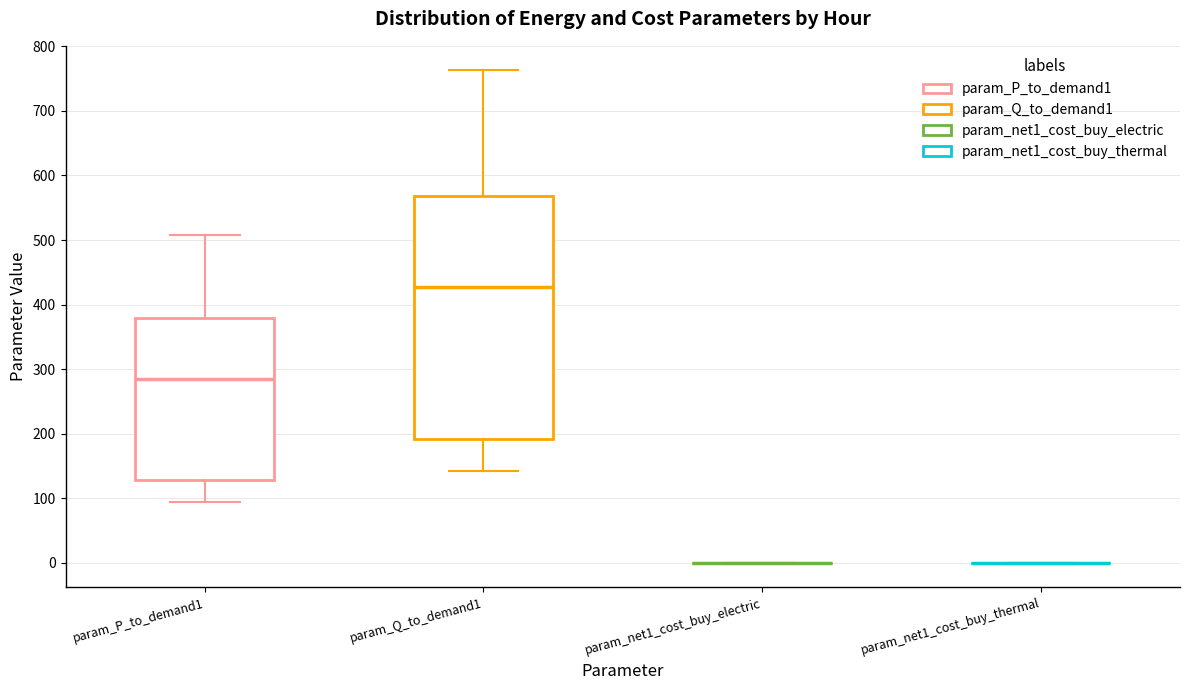

Which box is the tallest, from its lower edge to its upper edge?

param_Q_to_demand1